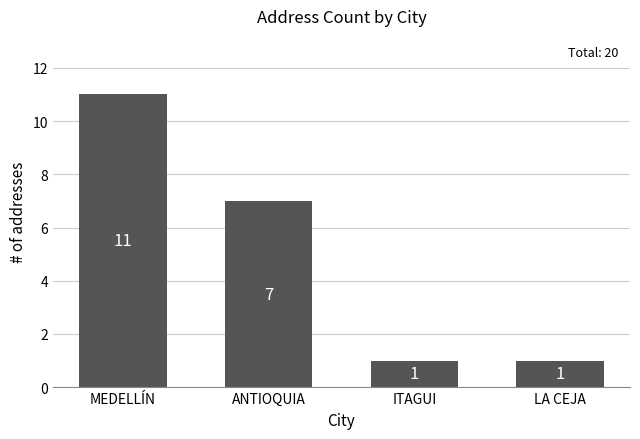

Approximately how many times larger is the value at ANTIOQUIA compared to LA CEJA?

7.0